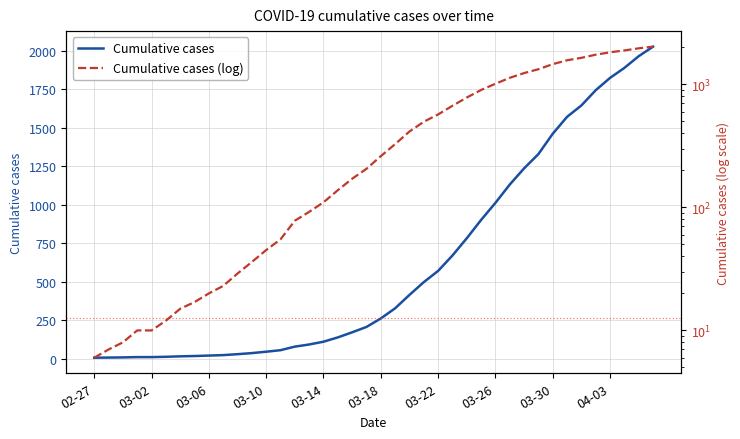

True or false: value (log) and value intersect in this chart.

False